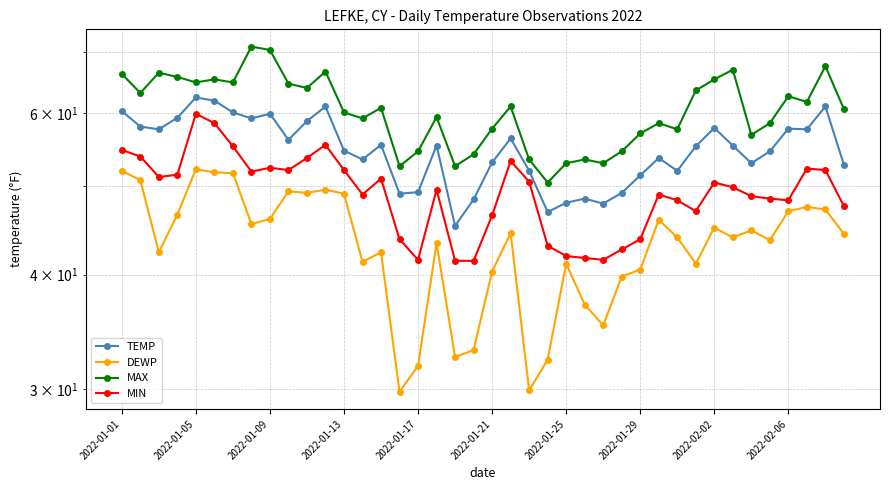

What are all the series names shown in the legend?

TEMP, DEWP, MAX, MIN